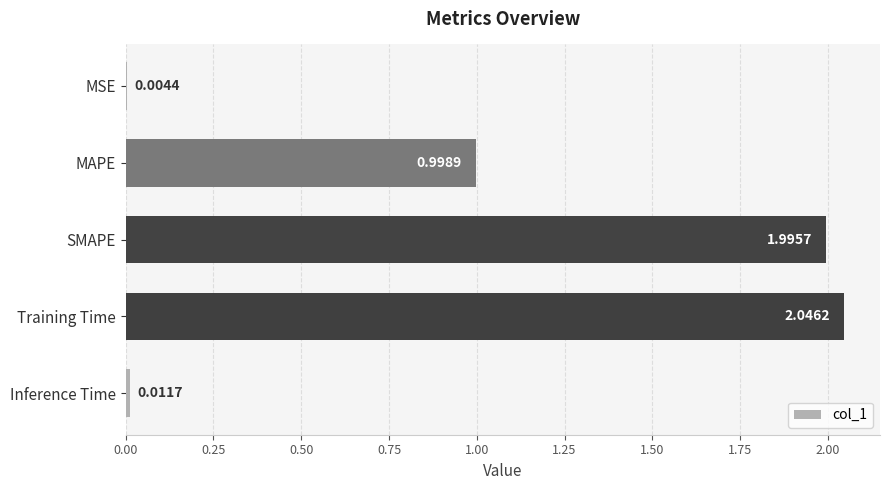

Between MAPE and Training Time, which is larger?

Training Time